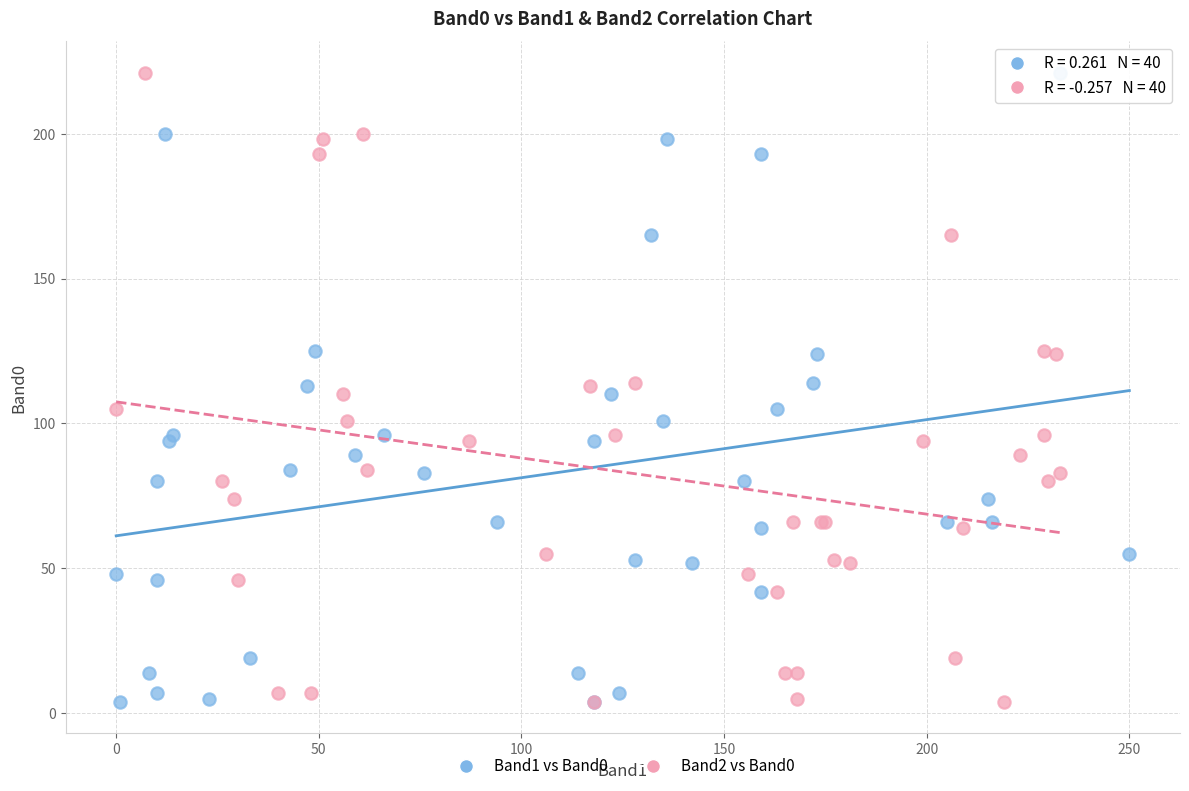

What are all the series names shown in the legend?

Band1 vs Band0, Band2 vs Band0